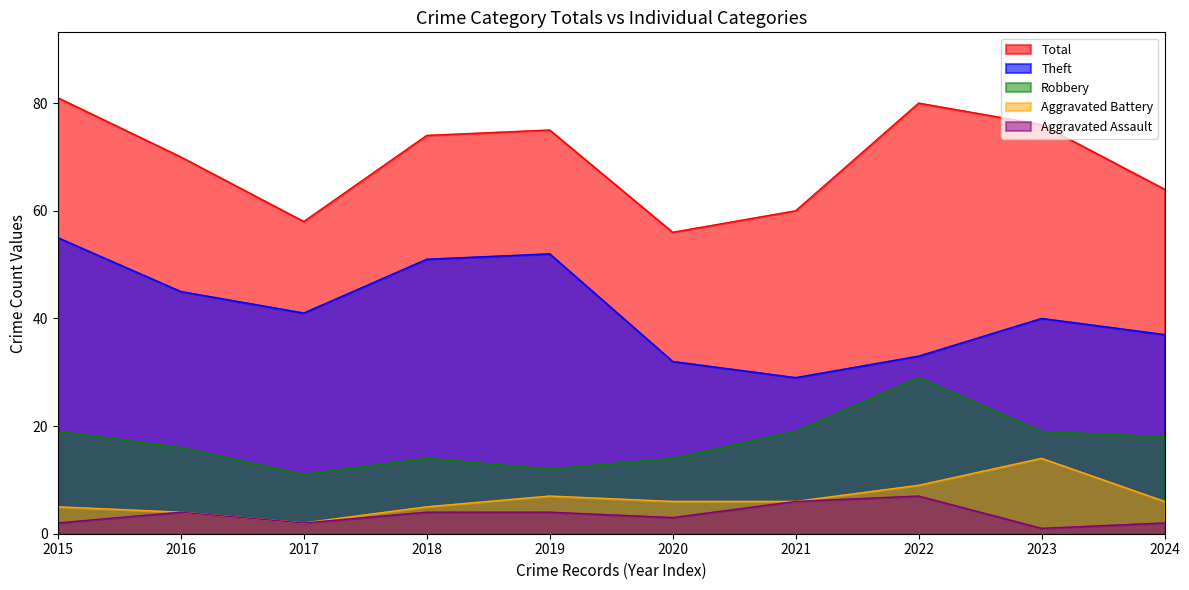

What is the maximum value for Aggravated Battery?

14